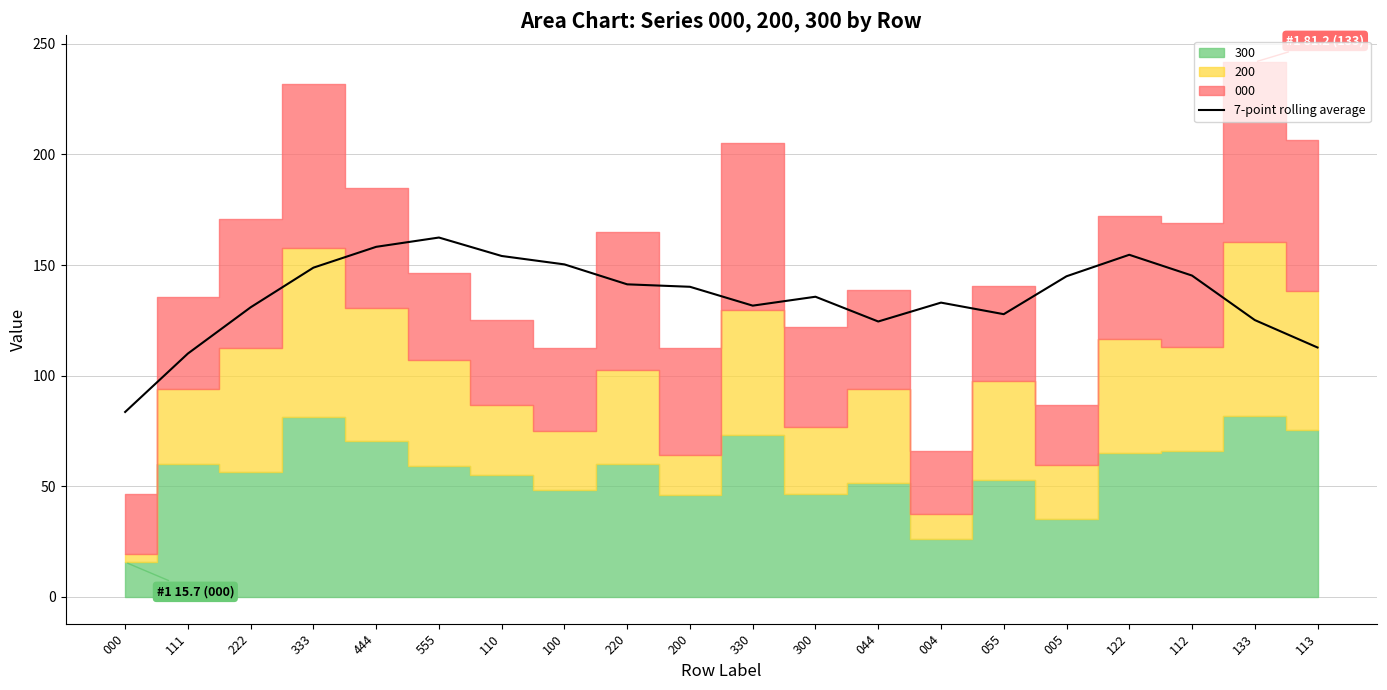

Reading left to right, extract all data points from this chart.

83.6	110.0	130.9	148.8	158.3	162.5	154.1	150.3	141.3	140.2	131.7	135.7	124.5	133.0	127.8	144.9	154.7	145.3	125.2	112.8